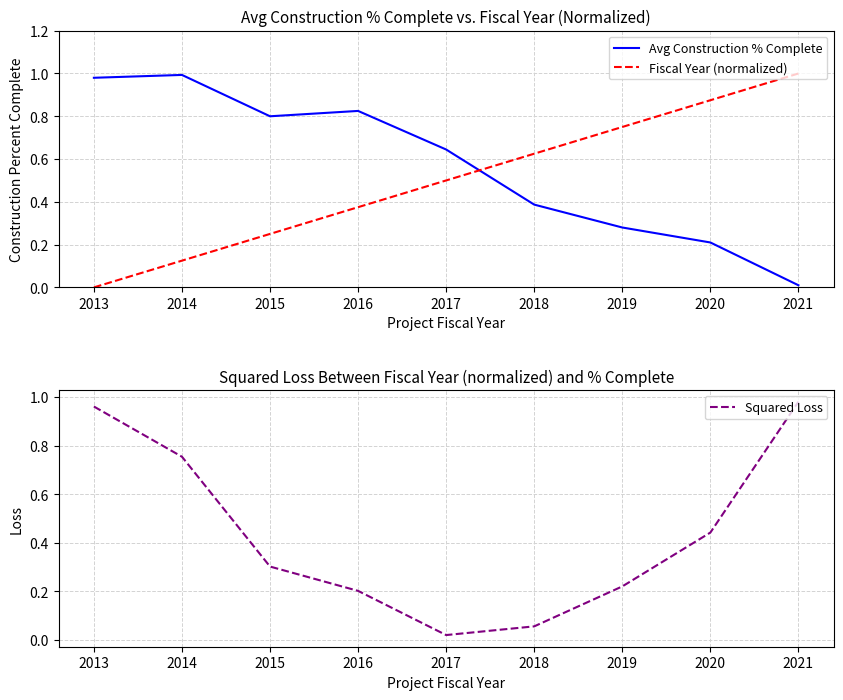

The Avg Construction % Complete series shows 0.4 at 2020. True or false?

False